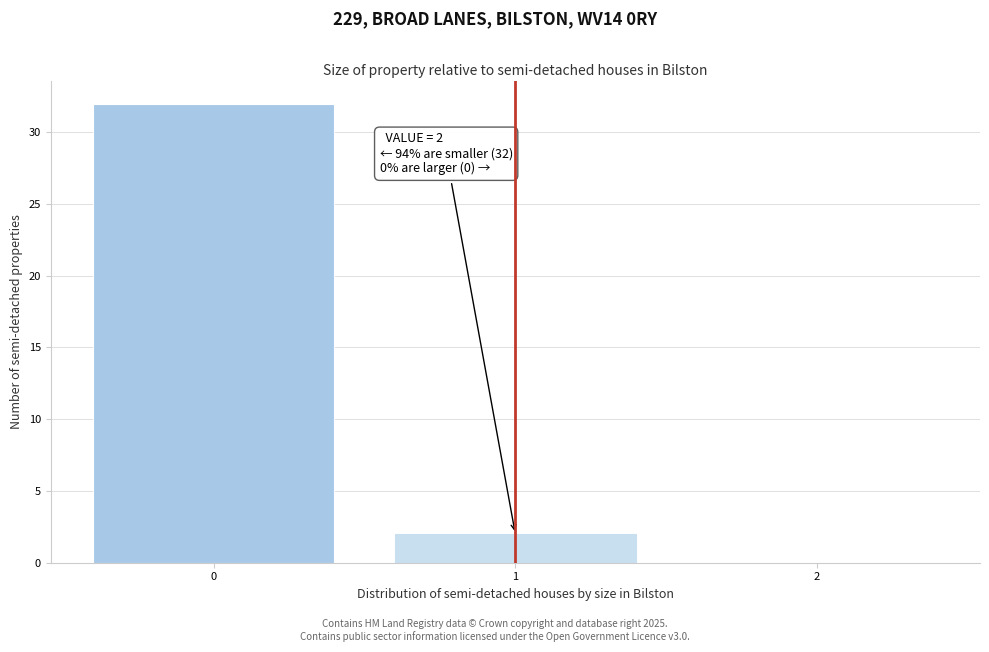

Over which range of the x-axis is the bar tallest?

-0.5 to 0.5